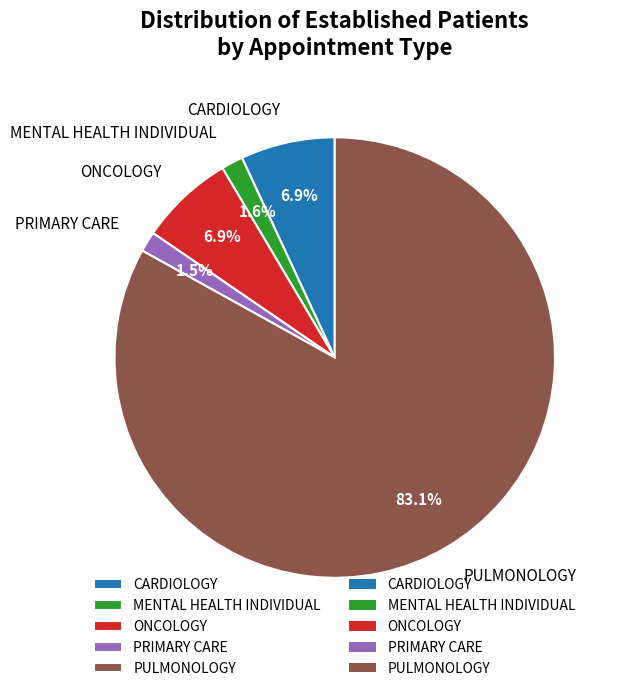

Which slice represents more than half of the pie?

PULMONOLOGY